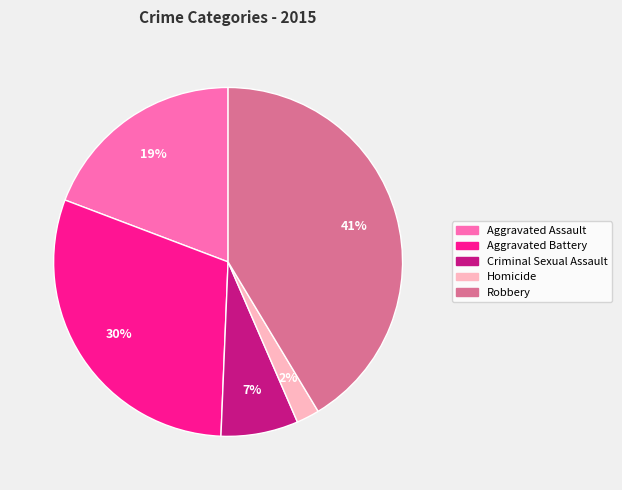

Rank the categories by value from highest to lowest.

Robbery, Aggravated Battery, Aggravated Assault, Criminal Sexual Assault, Homicide